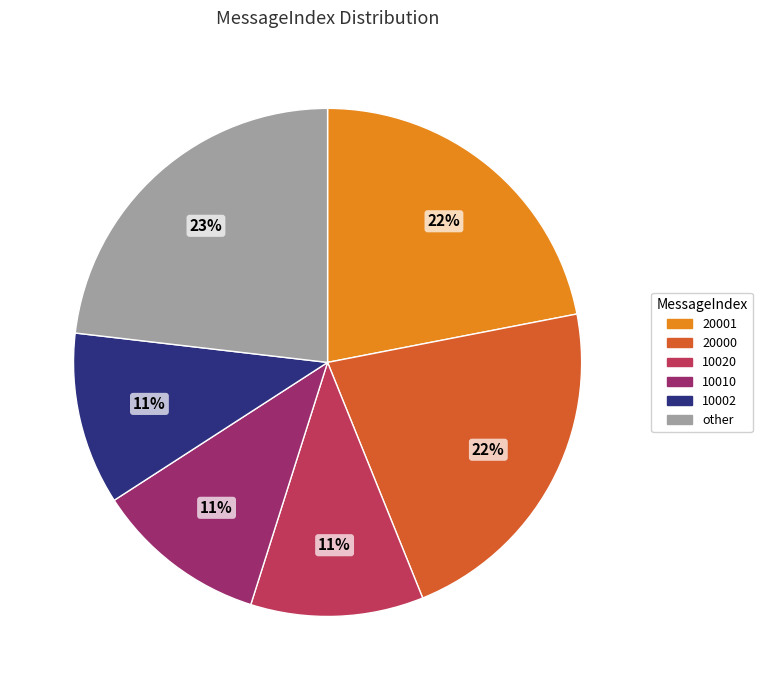

What percentage is the 20001 slice, to the nearest percent?

22%